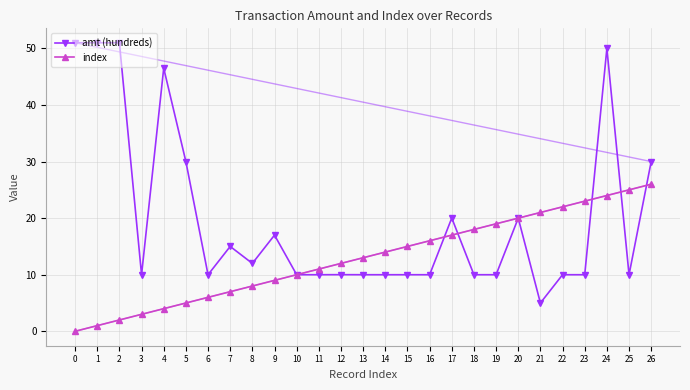

What is the approximate value of amt (hundreds) at 22?

10.0